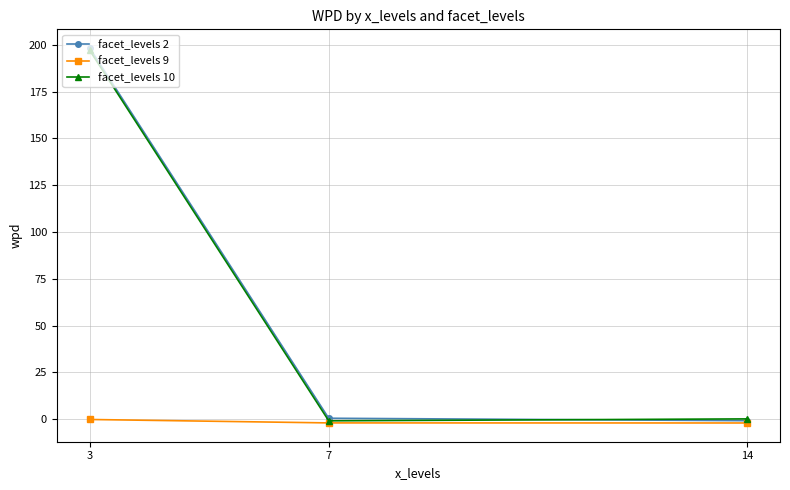

Is the value of facet_levels 2 at 3 greater than the value of facet_levels 9 at 3?

Yes